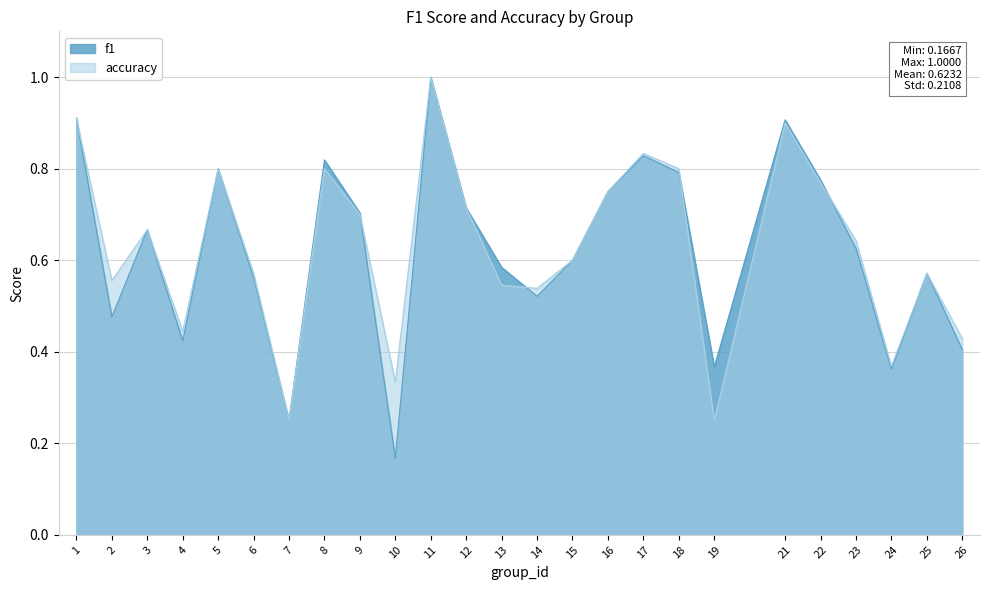

How many lines are shown in the chart?

2